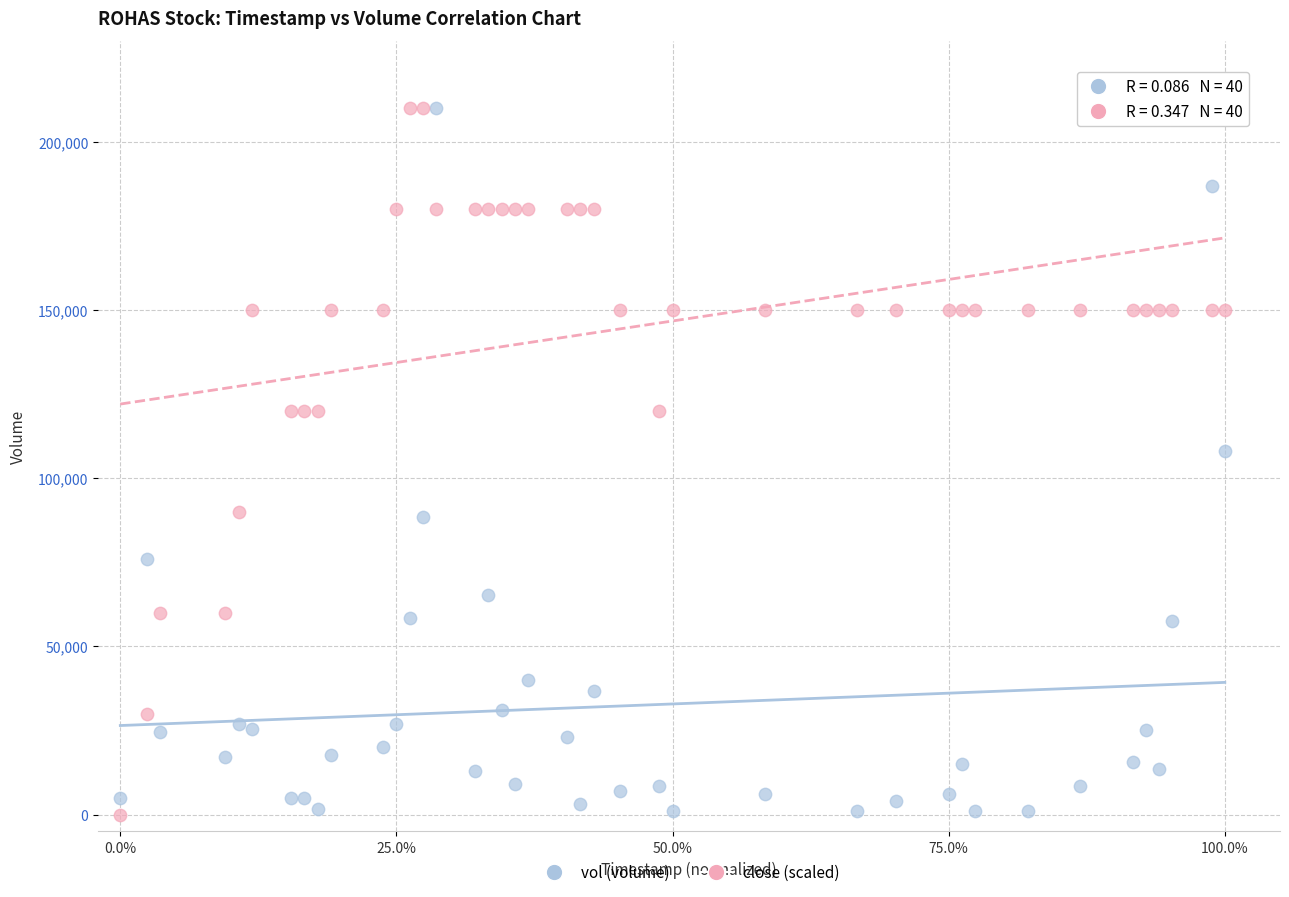

Across all data points, what is the range of Y values (max minus min)?

210100.0